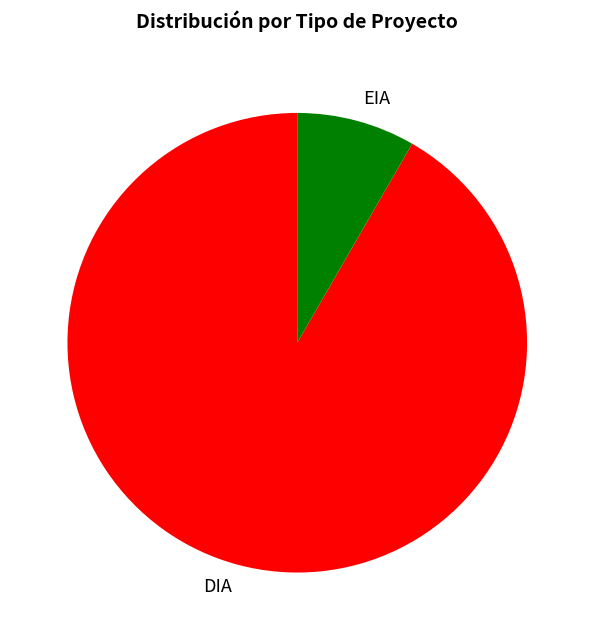

Does any single category account for the majority?

Yes